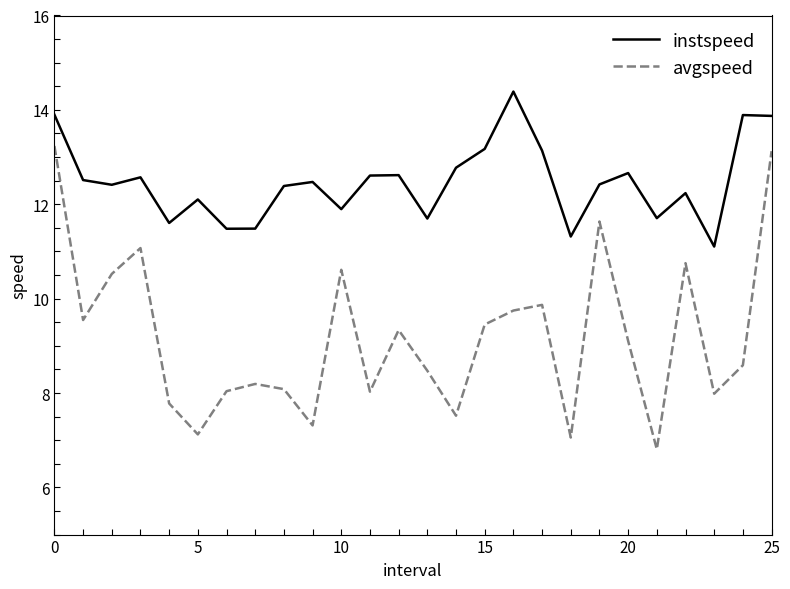

List the series in order of their overall mean, highest first.

instspeed, avgspeed